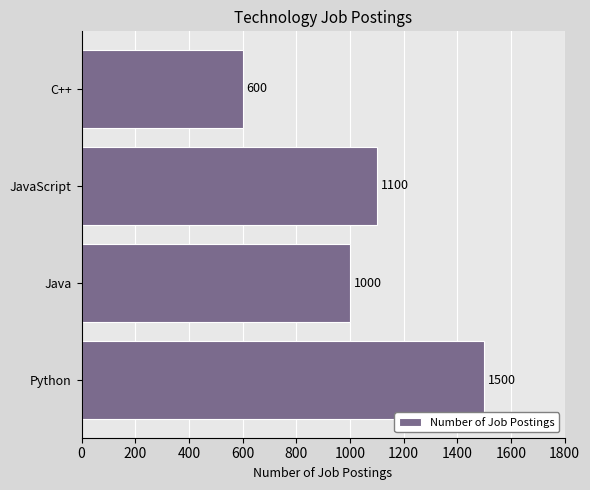

What is the ratio of the value at Python to the value at Java?

1.5